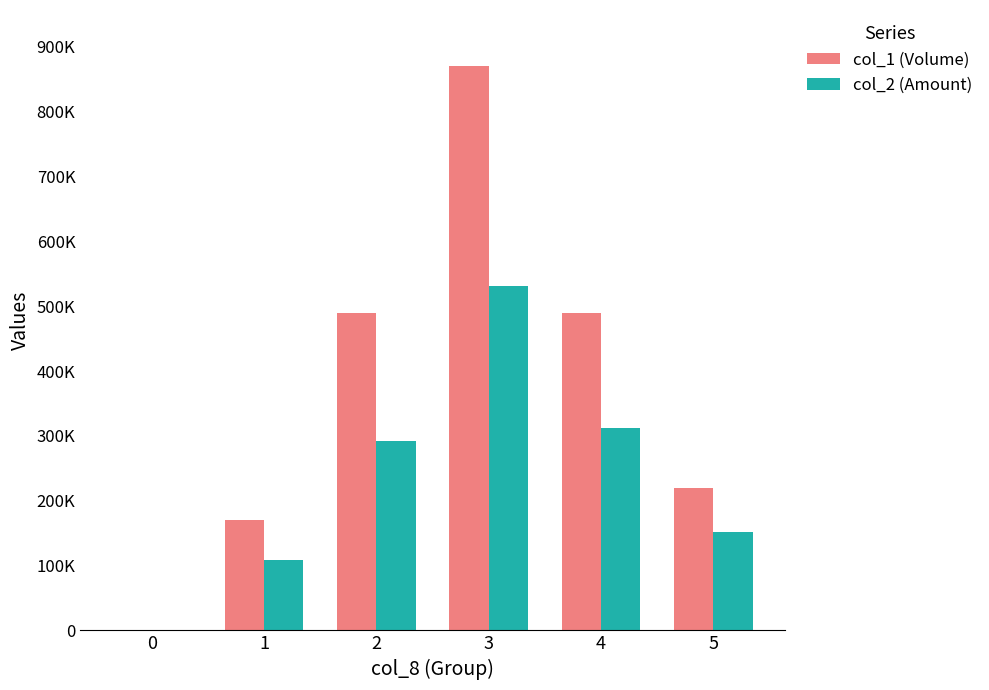

What is the difference between the col_1 (Volume) values at 1 and 3?

700000